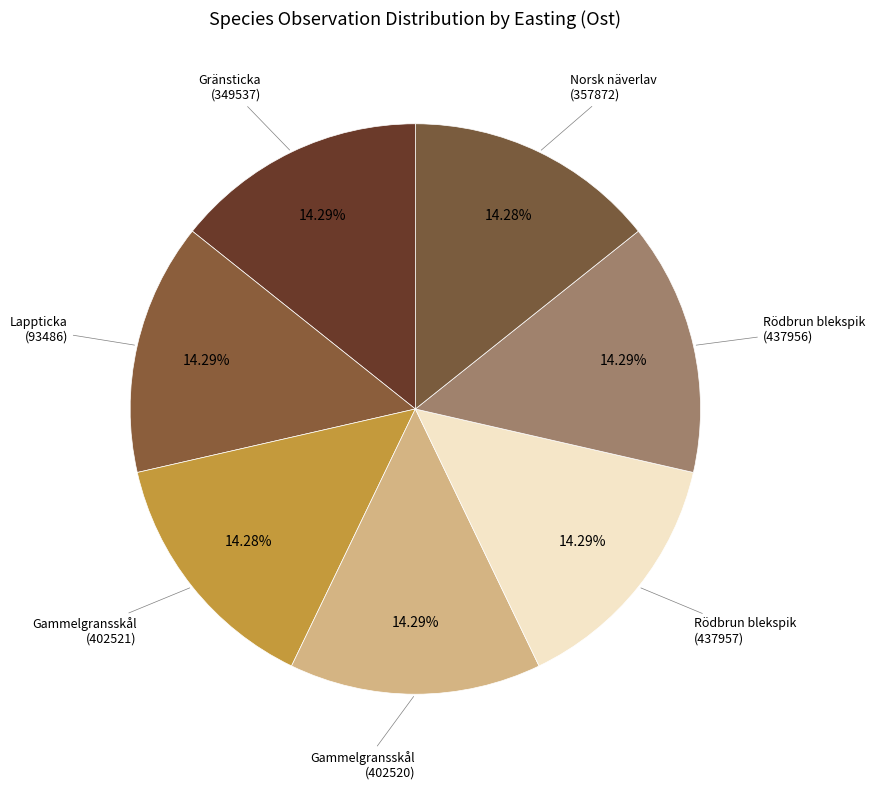

Approximately how many times larger is the value at Rödbrun blekspik (437956) compared to Gränsticka (349537)?

1.0